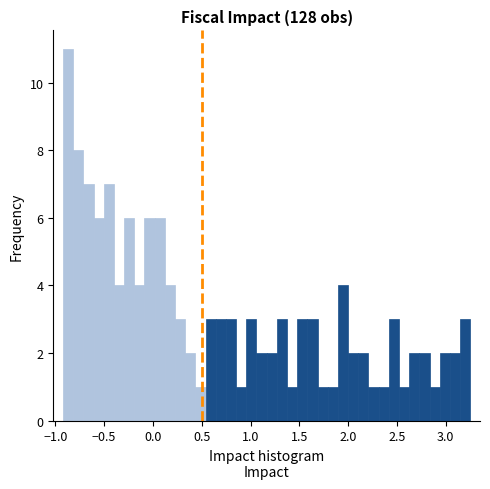

Read against the x-axis, roughly where is the centre of the tallest bar?

-0.85